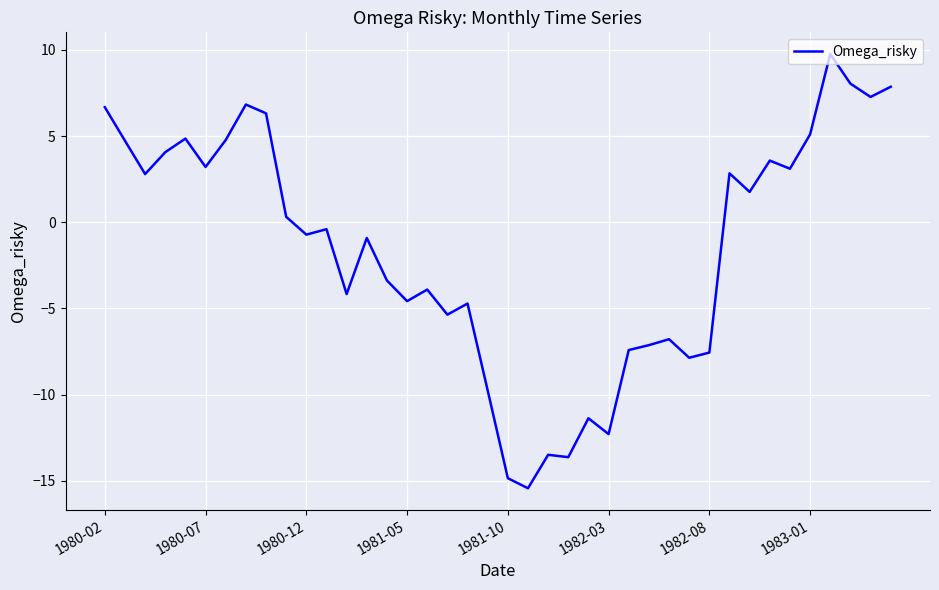

What is the difference between the maximum and minimum values?

25.2